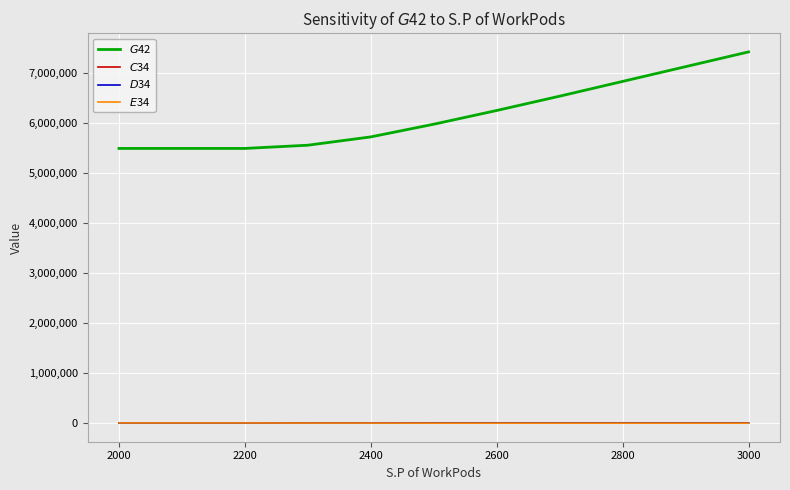

What is the highest value of the $C$34 series?

3896.0